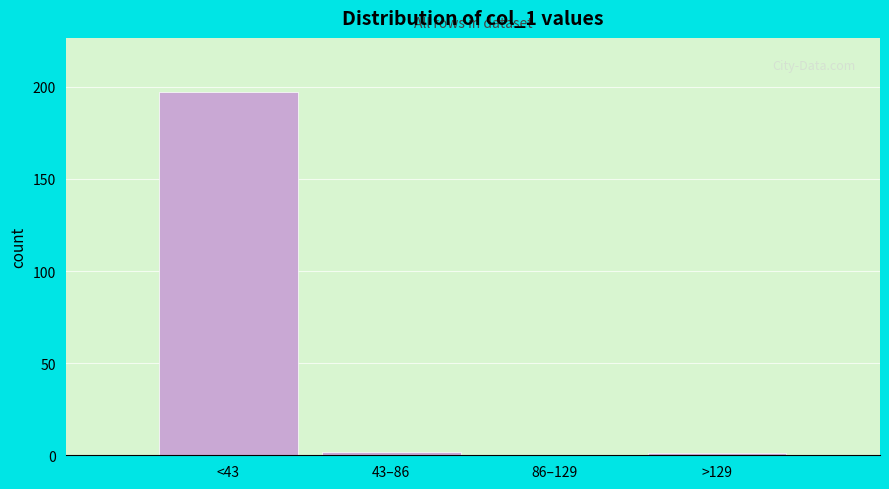

Reading left to right, list all the values displayed in this chart.

<43=197	43–86=2	86–129=0	>129=1